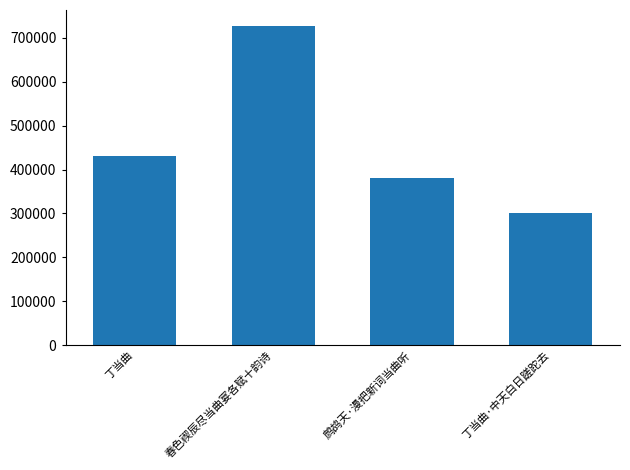

Which has a higher value, 丁当曲·中天白日蹉跎去 or 丁当曲?

丁当曲